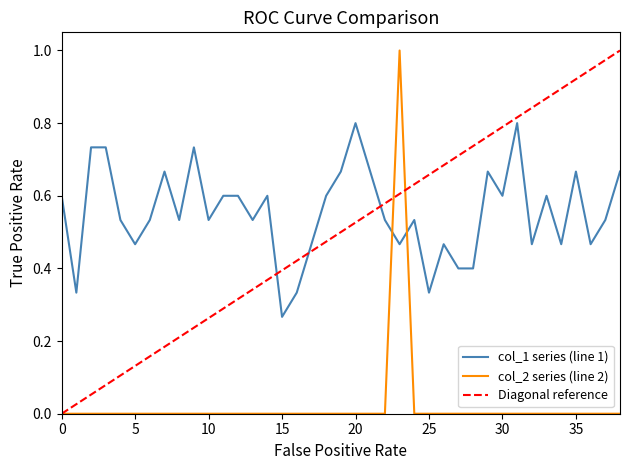

Reading left to right, extract all data points from this chart.

col_1: 0=0.6	1=0.3	2=0.7	3=0.7	4=0.5	5=0.5	6=0.5	7=0.7	8=0.5	9=0.7	10=0.5	11=0.6	12=0.6	13=0.5	14=0.6	15=0.3	16=0.3	17=0.5	18=0.6	19=0.7	20=0.8	21=0.7	22=0.5	23=0.5	24=0.5	25=0.3	26=0.5	27=0.4	28=0.4	29=0.7	30=0.6	31=0.8	32=0.5	33=0.6	34=0.5	35=0.7	36=0.5	37=0.5	38=0.7
col_2: 0=0.0	1=0.0	2=0.0	3=0.0	4=0.0	5=0.0	6=0.0	7=0.0	8=0.0	9=0.0	10=0.0	11=0.0	12=0.0	13=0.0	14=0.0	15=0.0	16=0.0	17=0.0	18=0.0	19=0.0	20=0.0	21=0.0	22=0.0	23=1.0	24=0.0	25=0.0	26=0.0	27=0.0	28=0.0	29=0.0	30=0.0	31=0.0	32=0.0	33=0.0	34=0.0	35=0.0	36=0.0	37=0.0	38=0.0